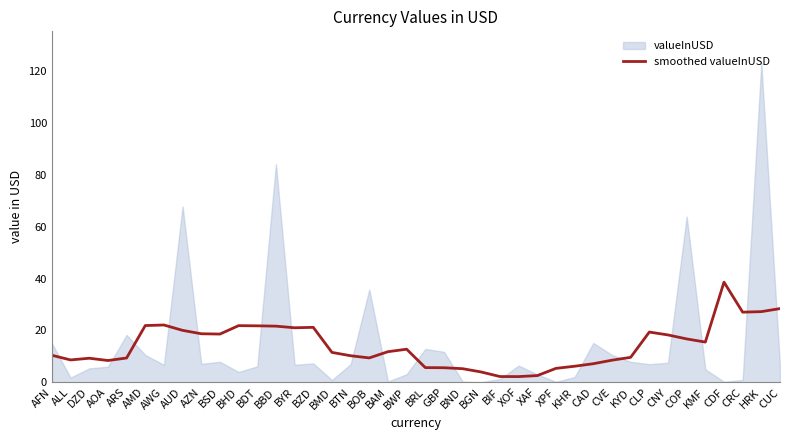

Approximately how many times larger is the value at BSD compared to CNY?

1.0